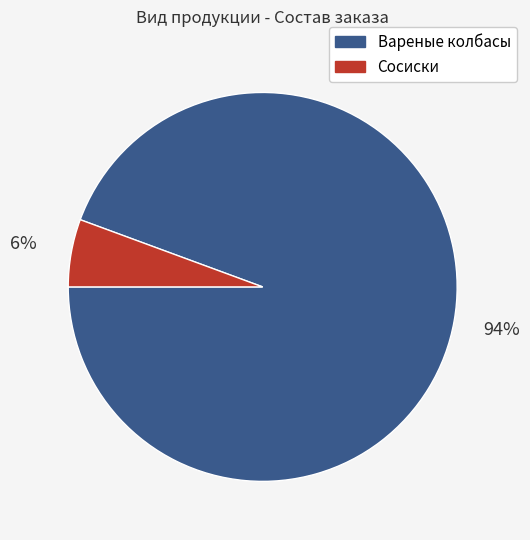

True or false: Вареные колбасы accounts for 94% of the total.

True